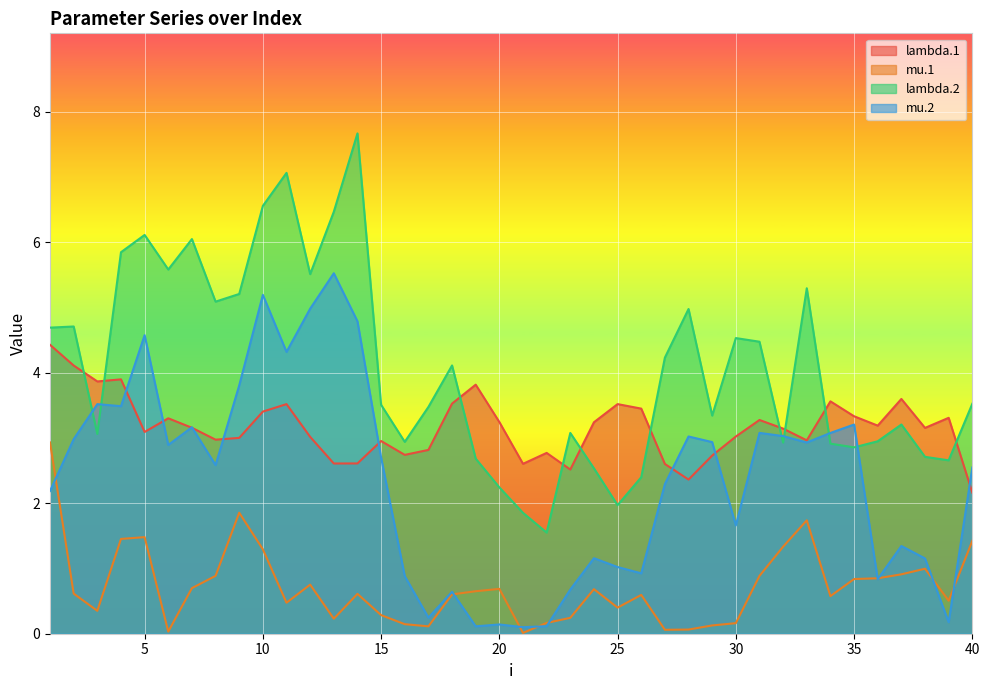

At which label is mu.1 closest to 1?

38